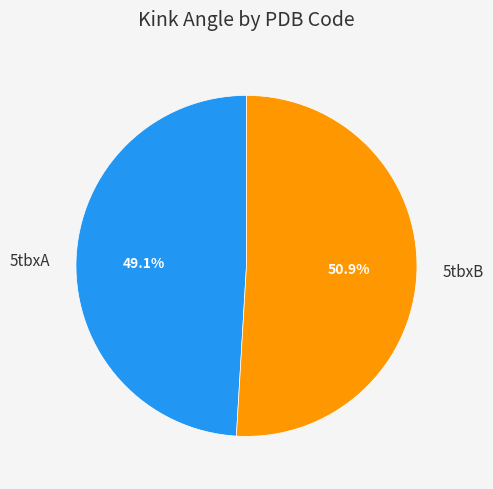

To the nearest percent, what is the average slice percentage?

50%